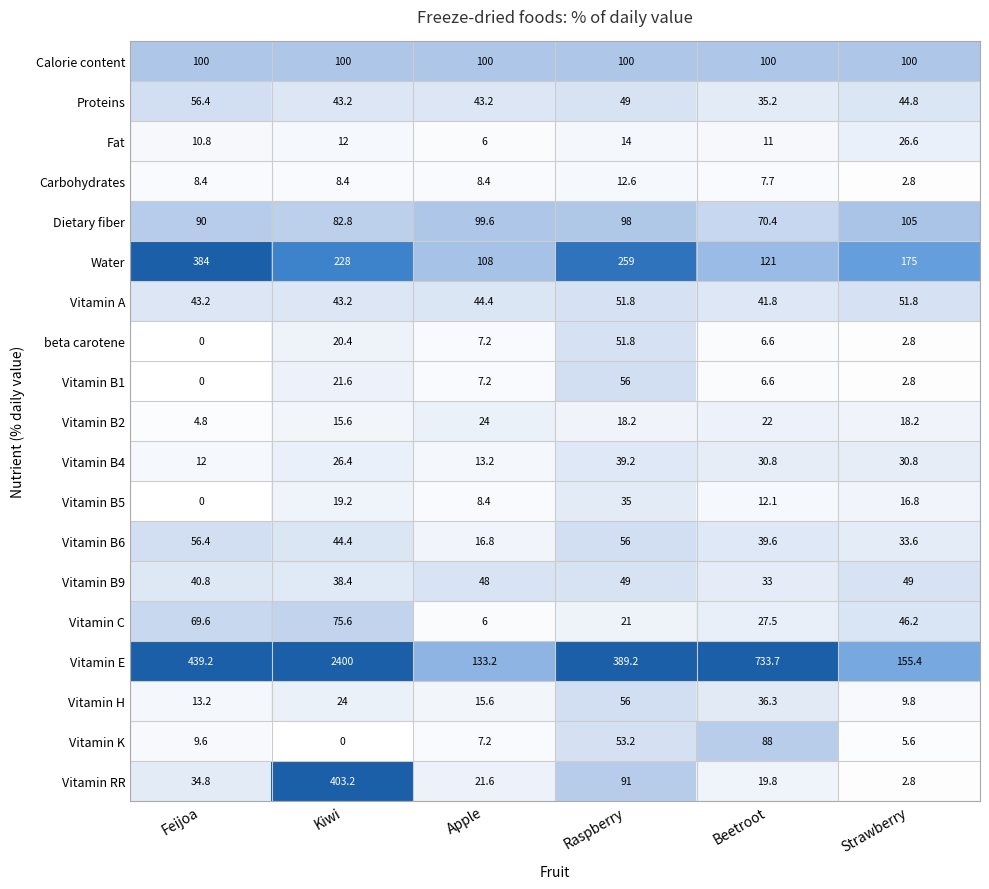

What is the difference between the maximum and minimum values in the Fat series?

20.6